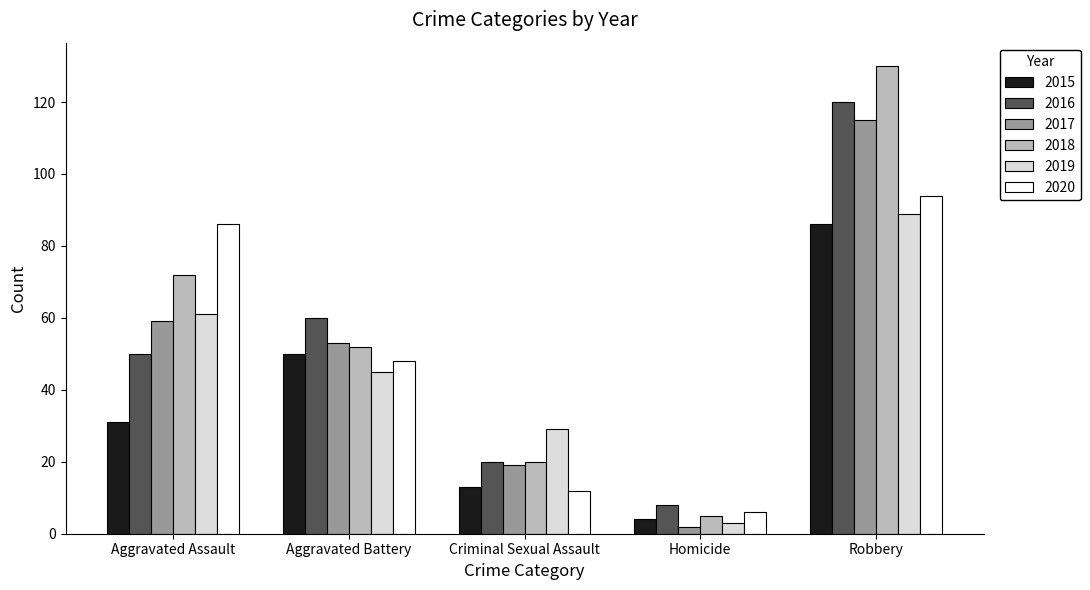

What is the total value across all series at Aggravated Assault?

359